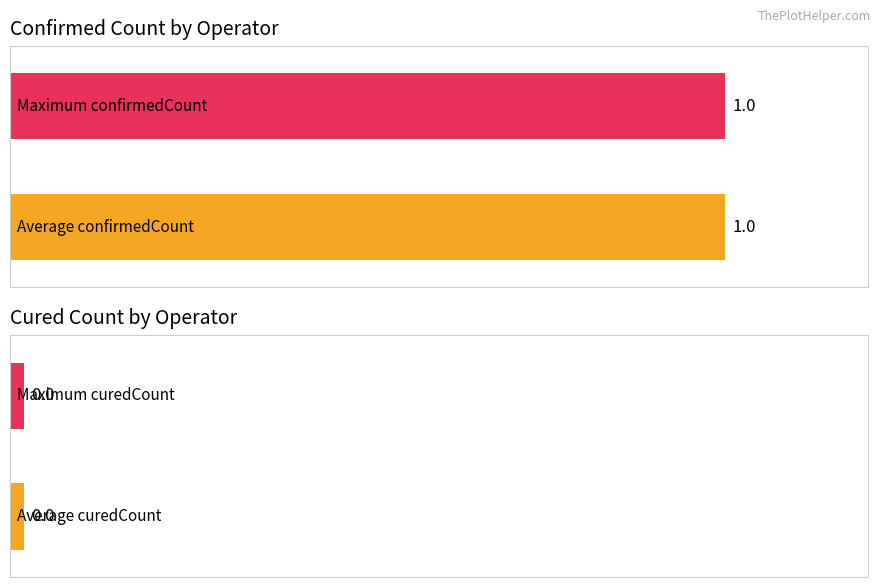

What is the maximum value for confirmedCount?

1